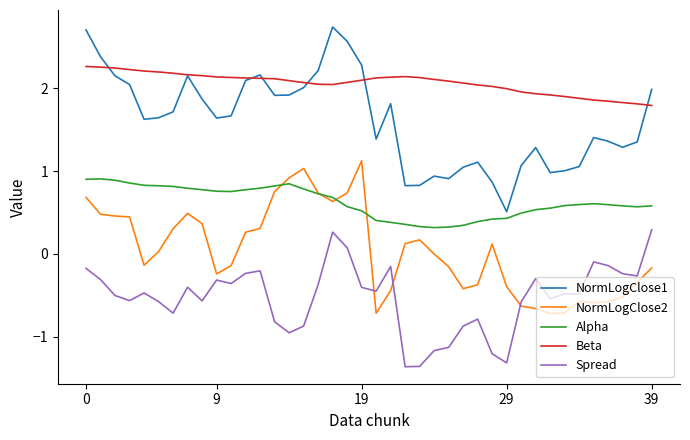

Which series has the largest range (max minus min)?

NormLogClose1